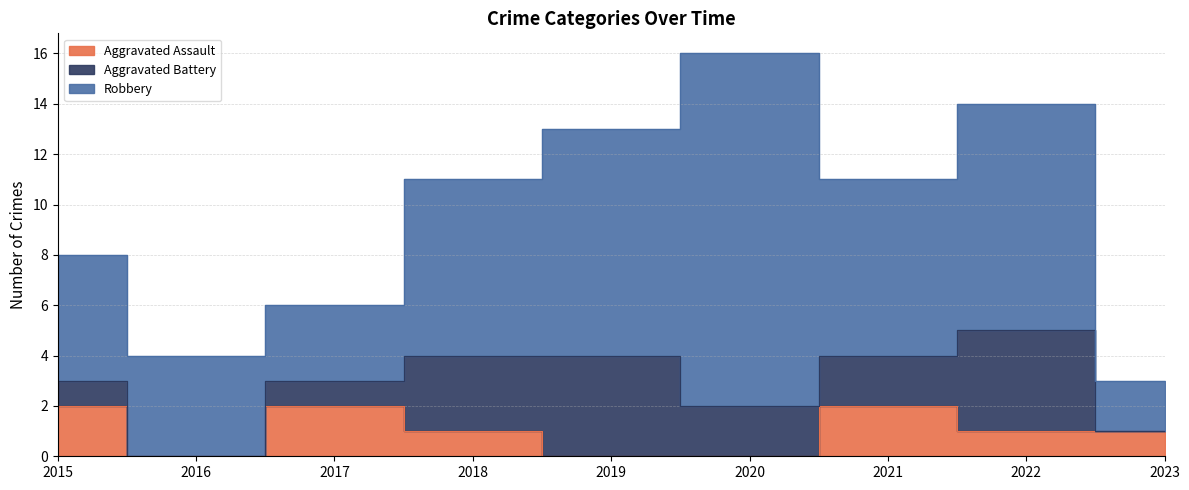

True or false: Aggravated Assault has a value of 1 at 2017.

False